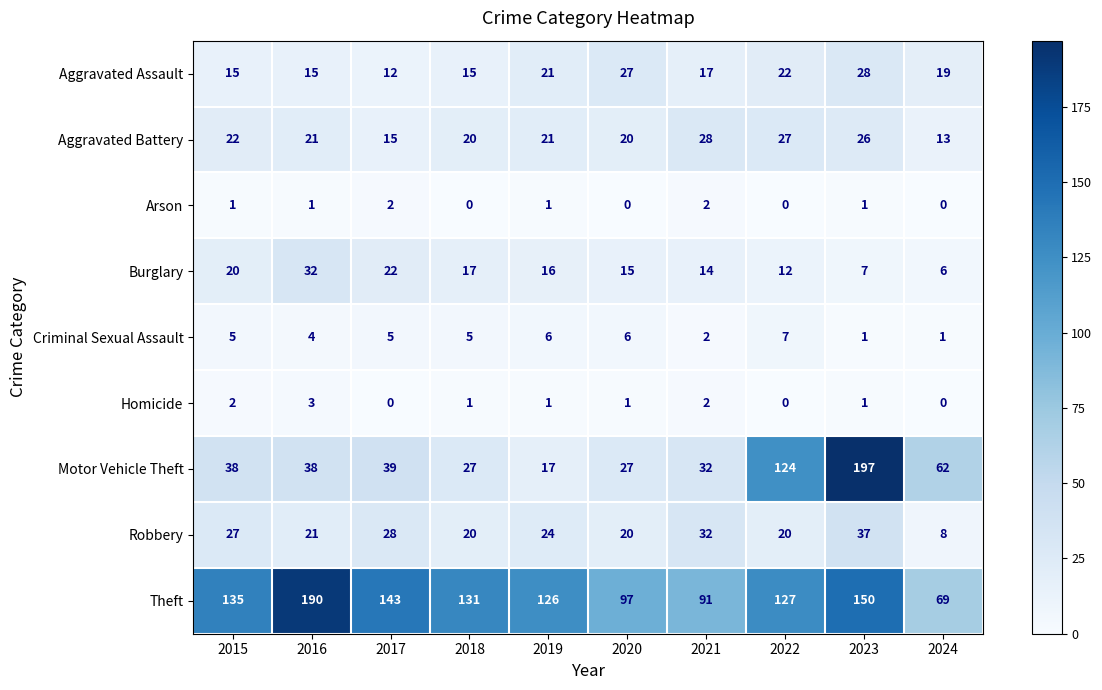

How many data points does each series have?

10